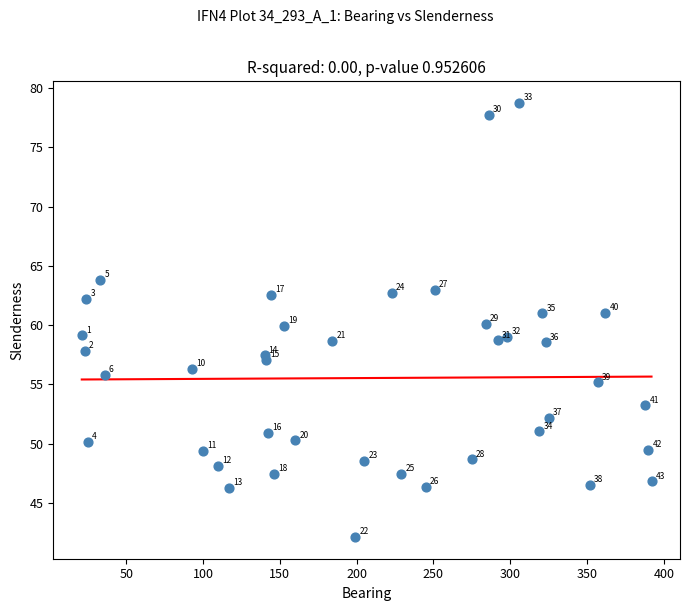

What Y value in the scatter plot is closest to 60?

60.0